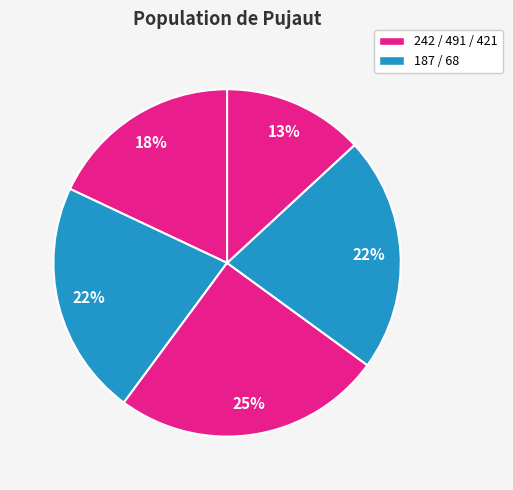

How many slices are in this pie chart?

5